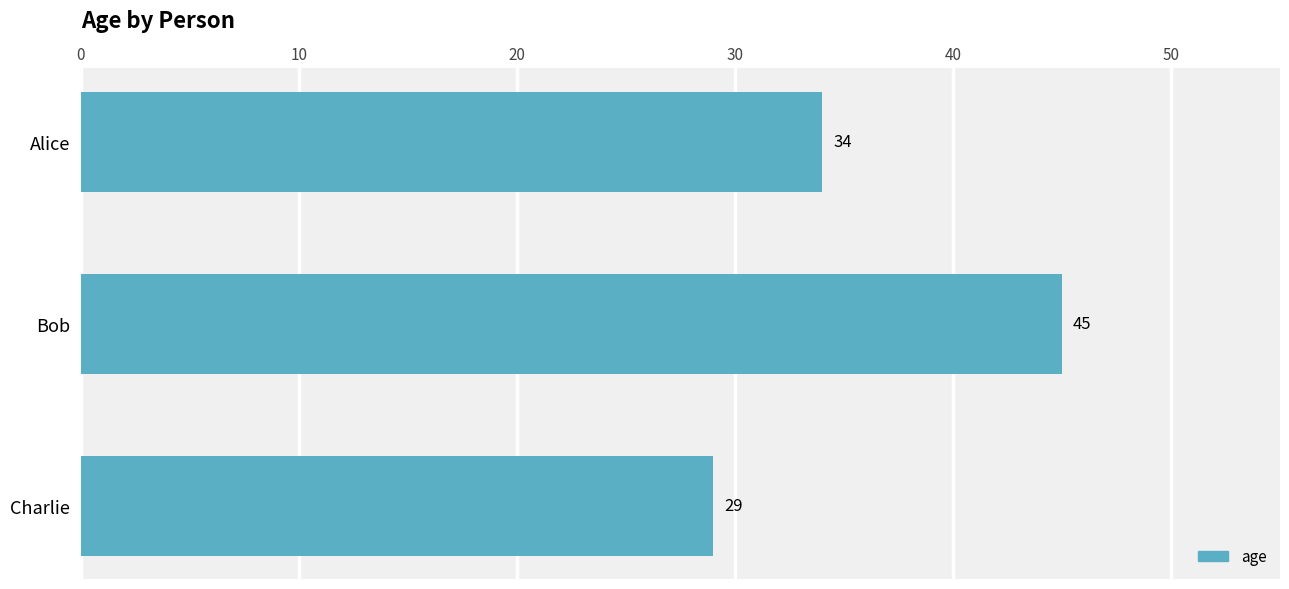

The value at Charlie is 39. True or false?

False